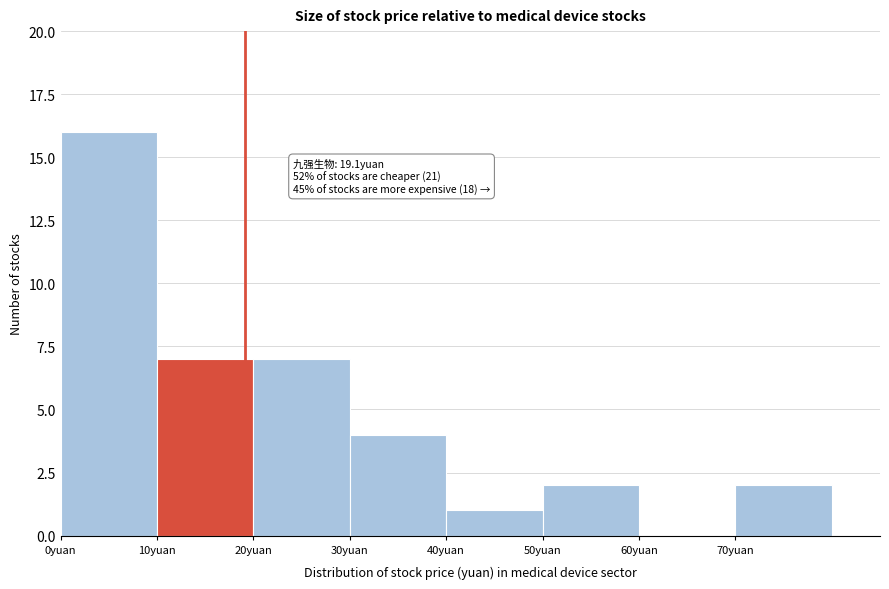

Which range on the x-axis has the tallest bar?

0 to 10